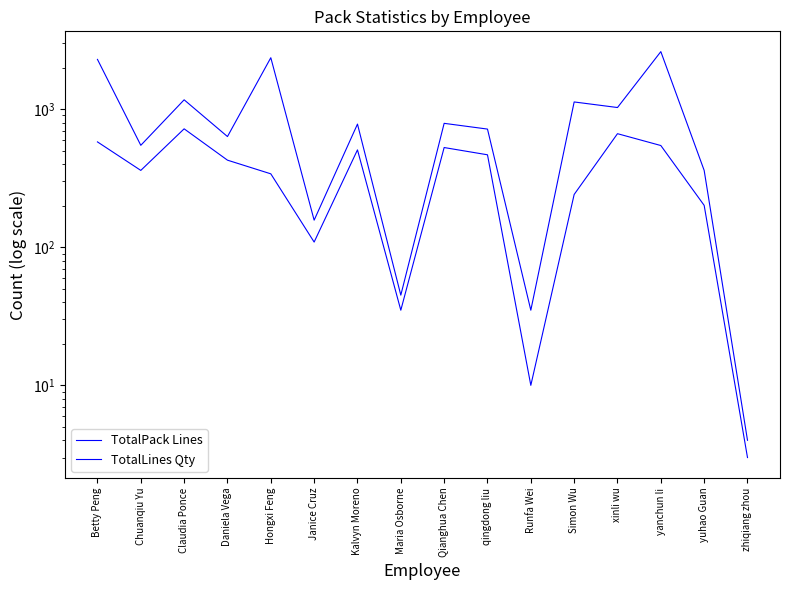

How many interior local peaks does the TotalLines Qty series have?

6